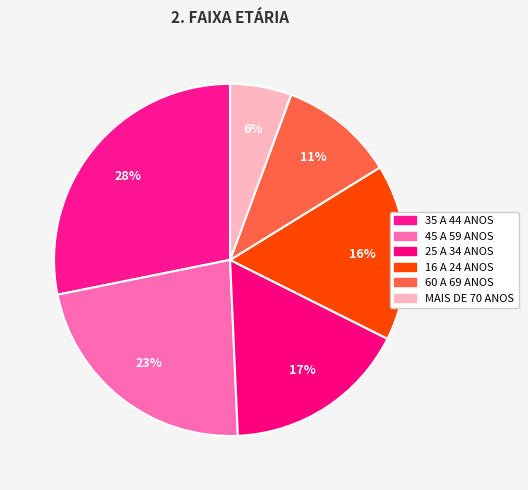

Rank the categories by value from highest to lowest.

35 A 44 ANOS, 45 A 59 ANOS, 25 A 34 ANOS, 16 A 24 ANOS, 60 A 69 ANOS, MAIS DE 70 ANOS